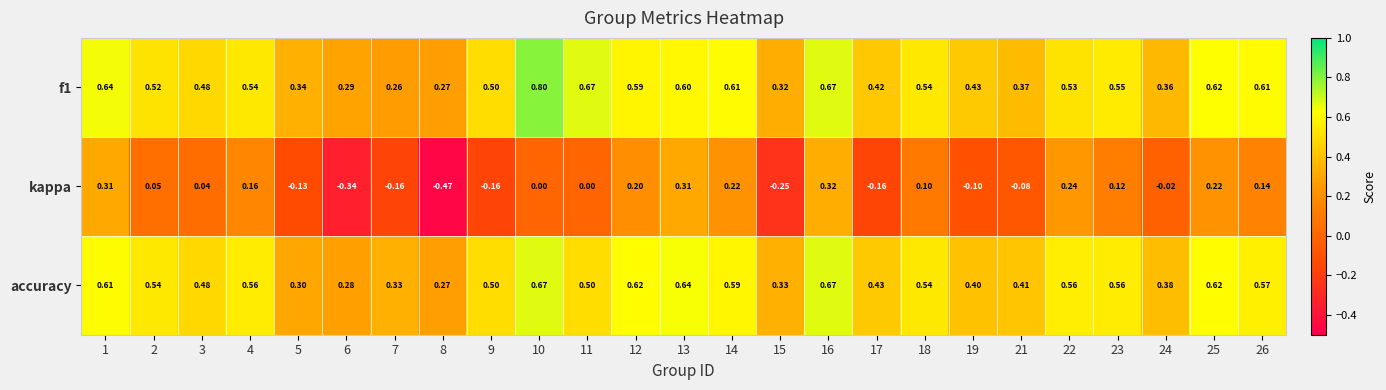

Which series has the largest range (max minus min)?

kappa